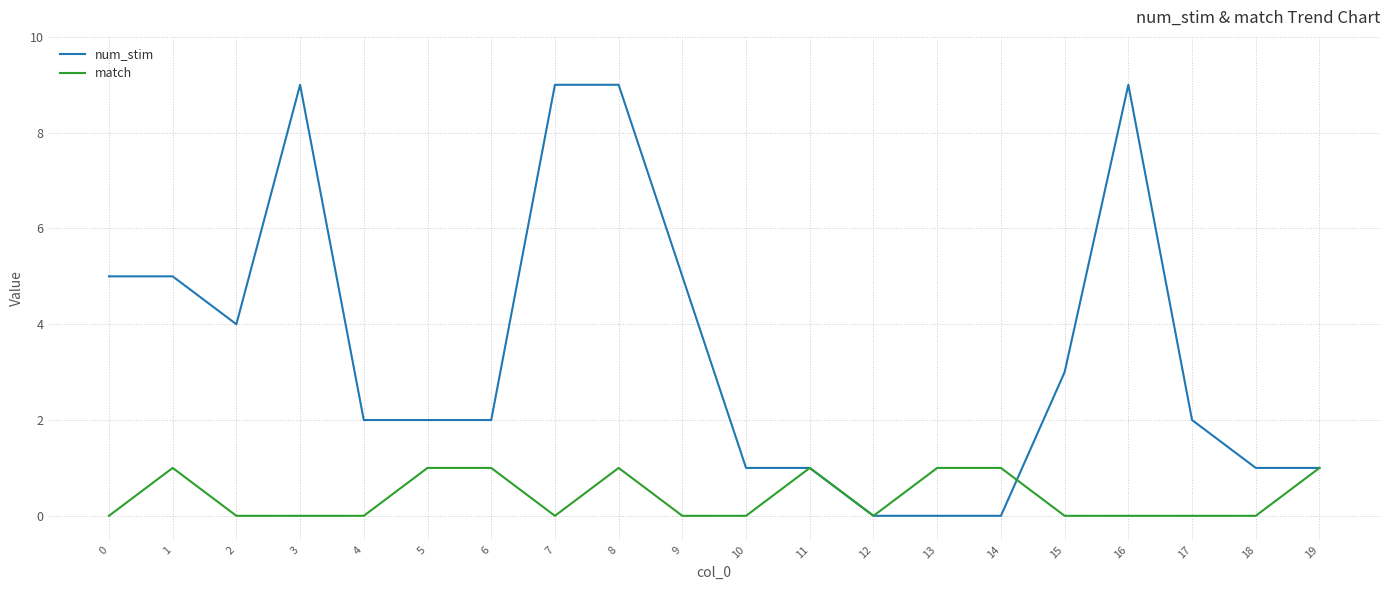

What is the maximum value shown in the chart?

9